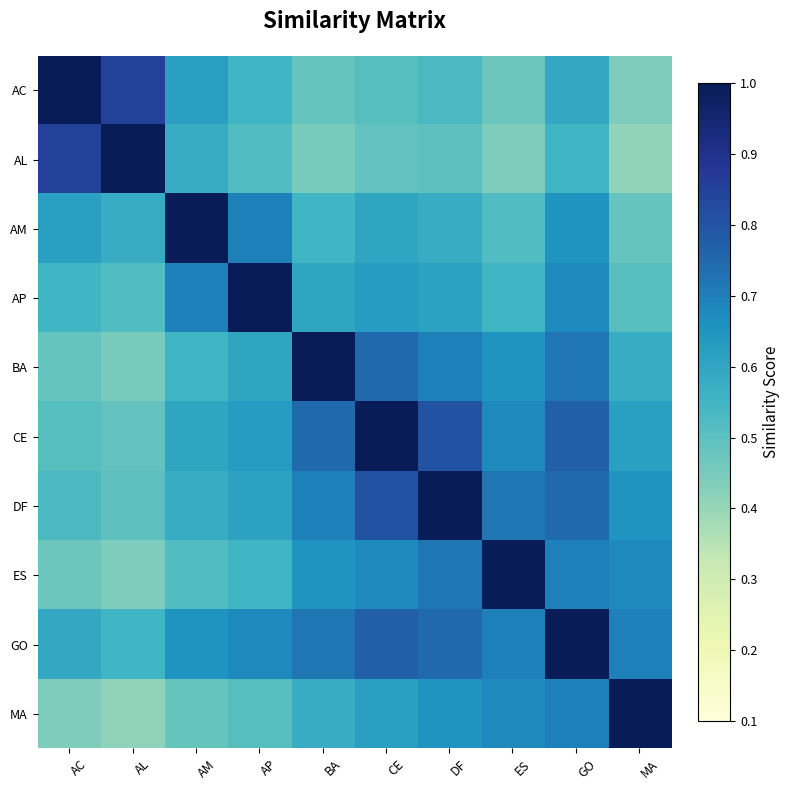

Rank the series by their maximum value, from lowest to highest.

AC, AL, AM, AP, BA, CE, DF, ES, GO, MA